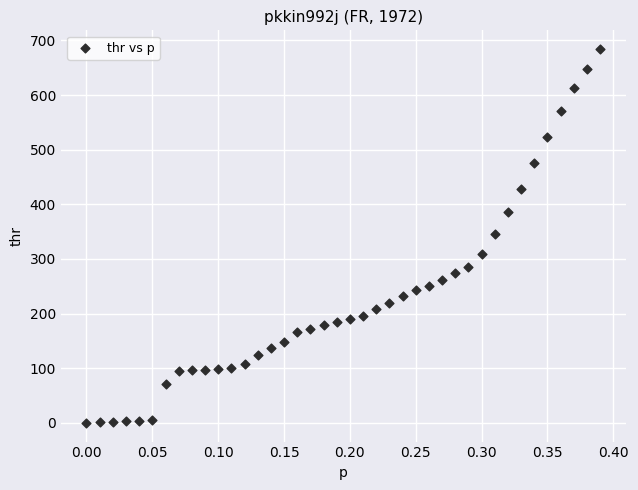

What is the range of Y values (max minus min)?

684.1